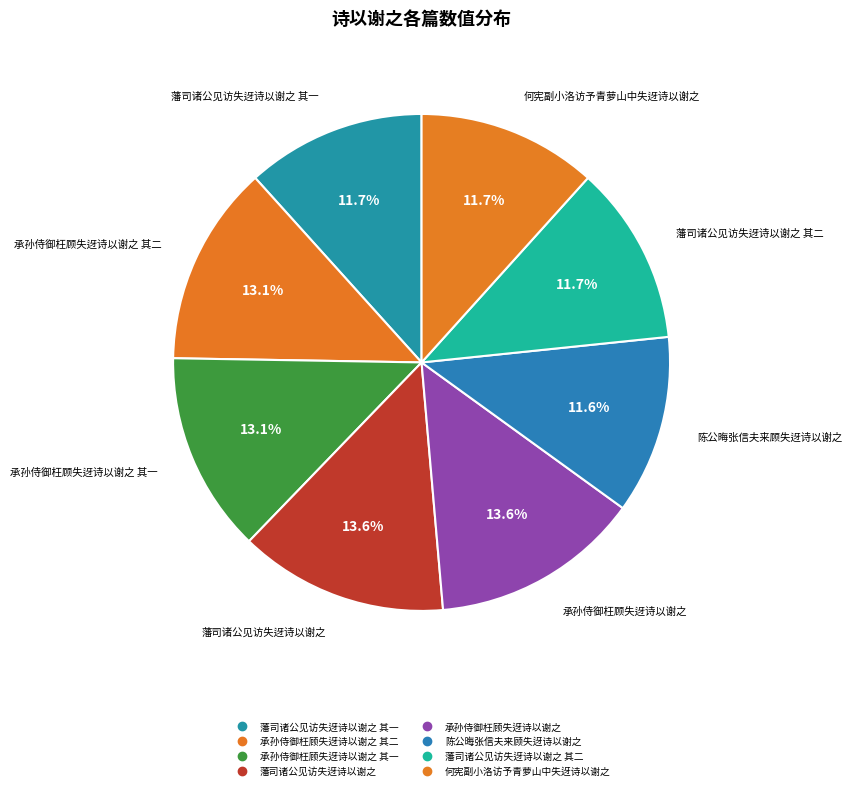

Which category has the biggest portion of the pie?

承孙侍御枉顾失迓诗以谢之